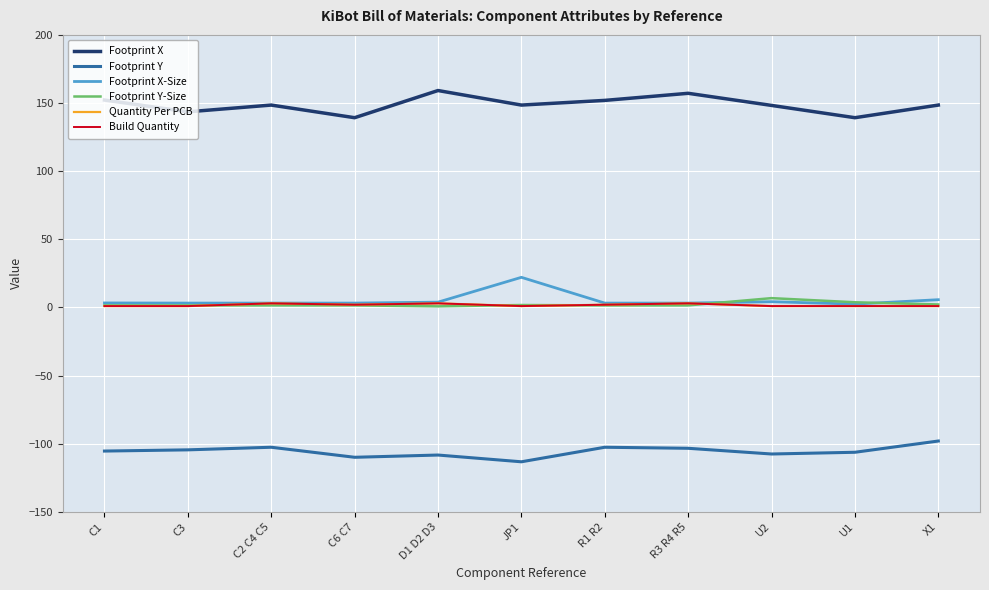

At which label does Footprint Y first exceed -105?

C3